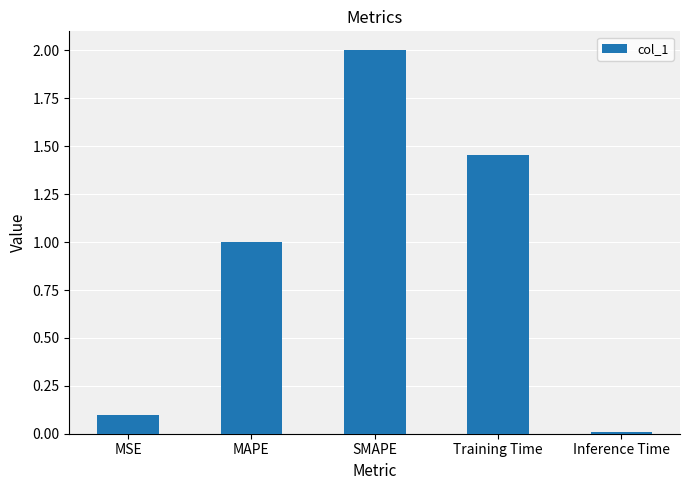

What is the difference between the maximum and minimum values?

2.0